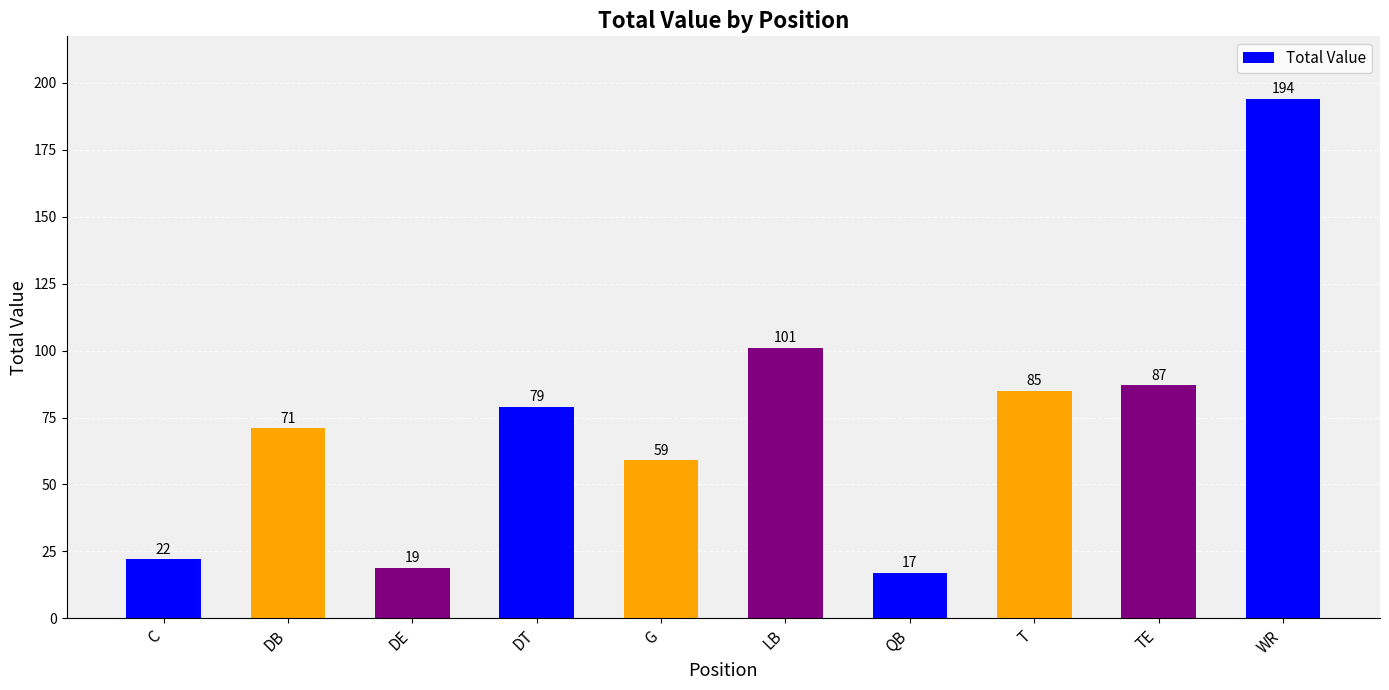

Rank the categories by value from highest to lowest.

WR, LB, TE, T, DT, DB, G, C, DE, QB